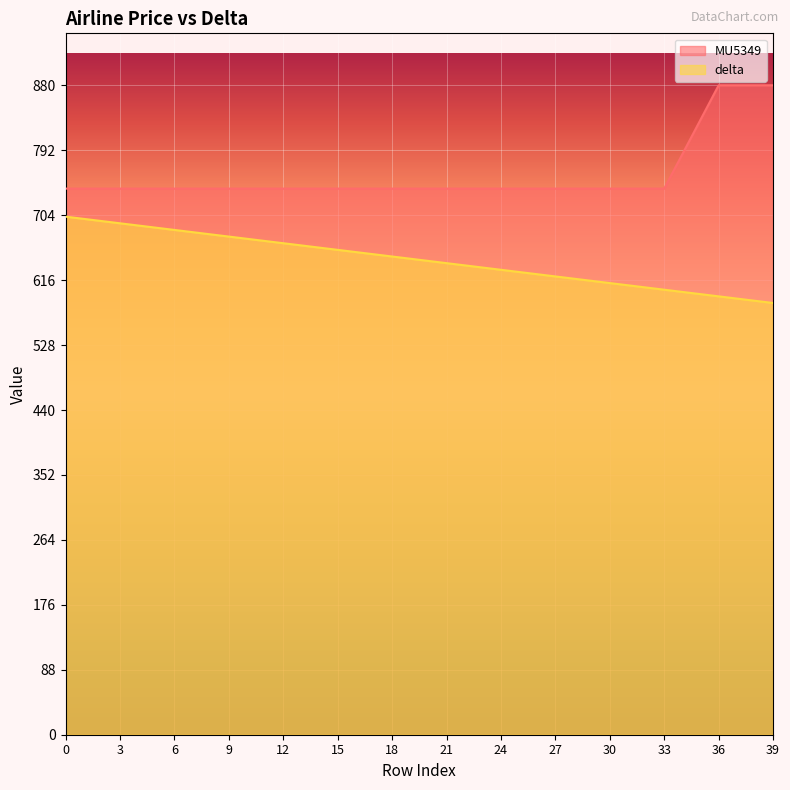

Between 6 and 18, which series saw the biggest shift?

delta